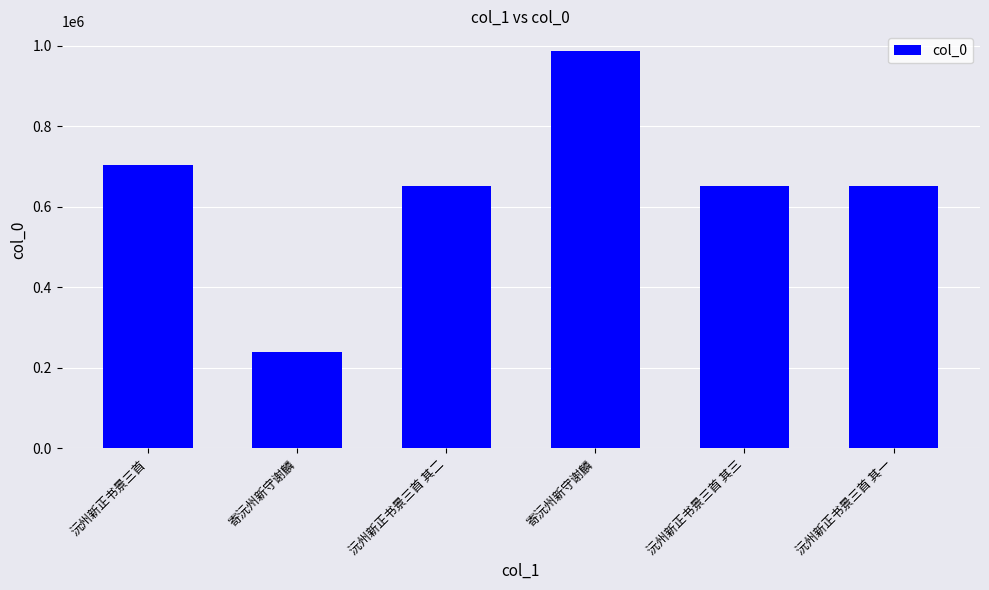

How many data points does each series have?

6